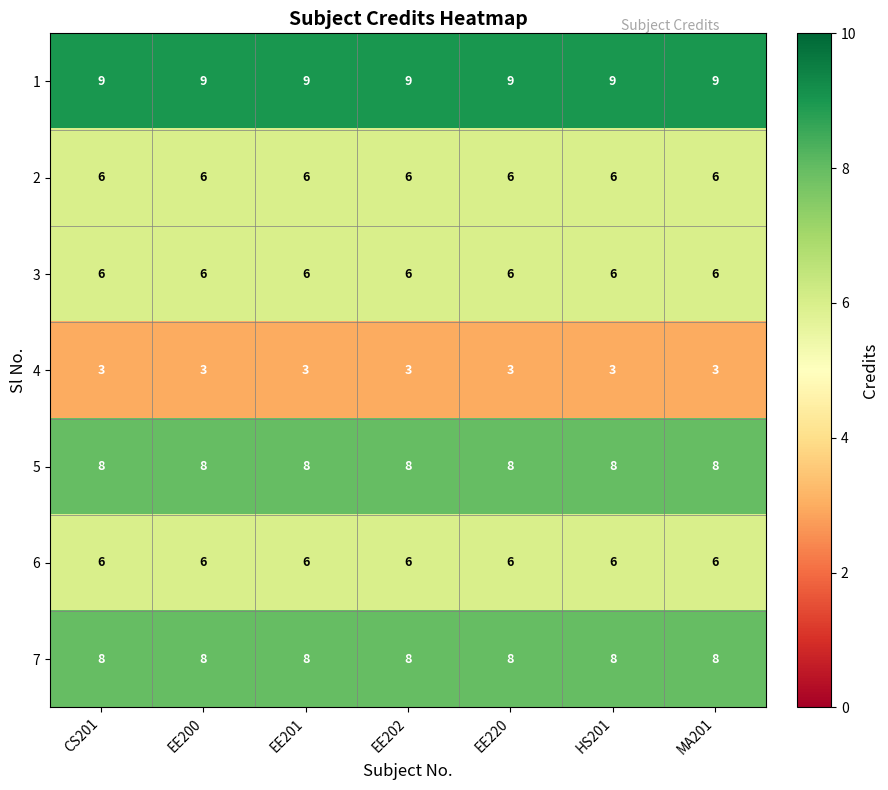

Is the value of 6 at MA201 greater than the value of 7 at EE220?

No